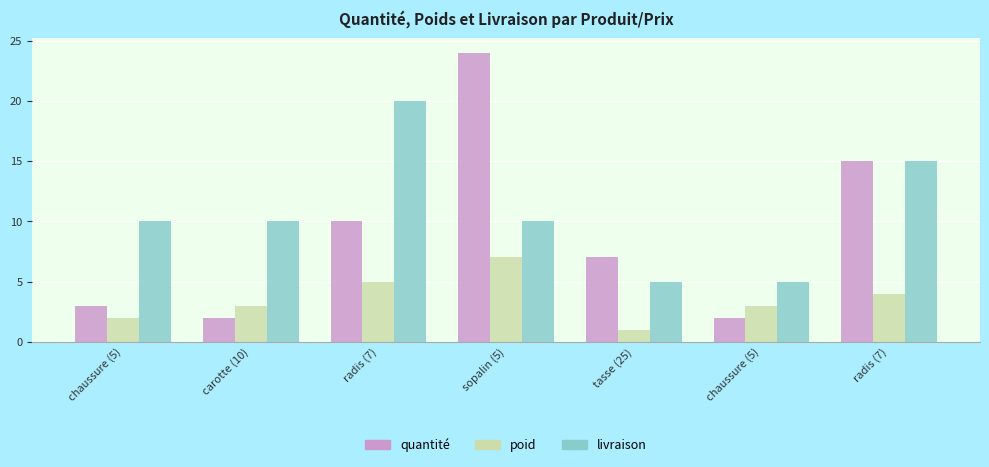

Reading left to right, extract all data points from this chart.

quantité: chaussure (5)=3	carotte (10)=2	radis (7)=10	sopalin (5)=24	tasse (25)=7	chaussure (5)=2	radis (7)=15
poid: chaussure (5)=2	carotte (10)=3	radis (7)=5	sopalin (5)=7	tasse (25)=1	chaussure (5)=3	radis (7)=4
livraison: chaussure (5)=10	carotte (10)=10	radis (7)=20	sopalin (5)=10	tasse (25)=5	chaussure (5)=5	radis (7)=15